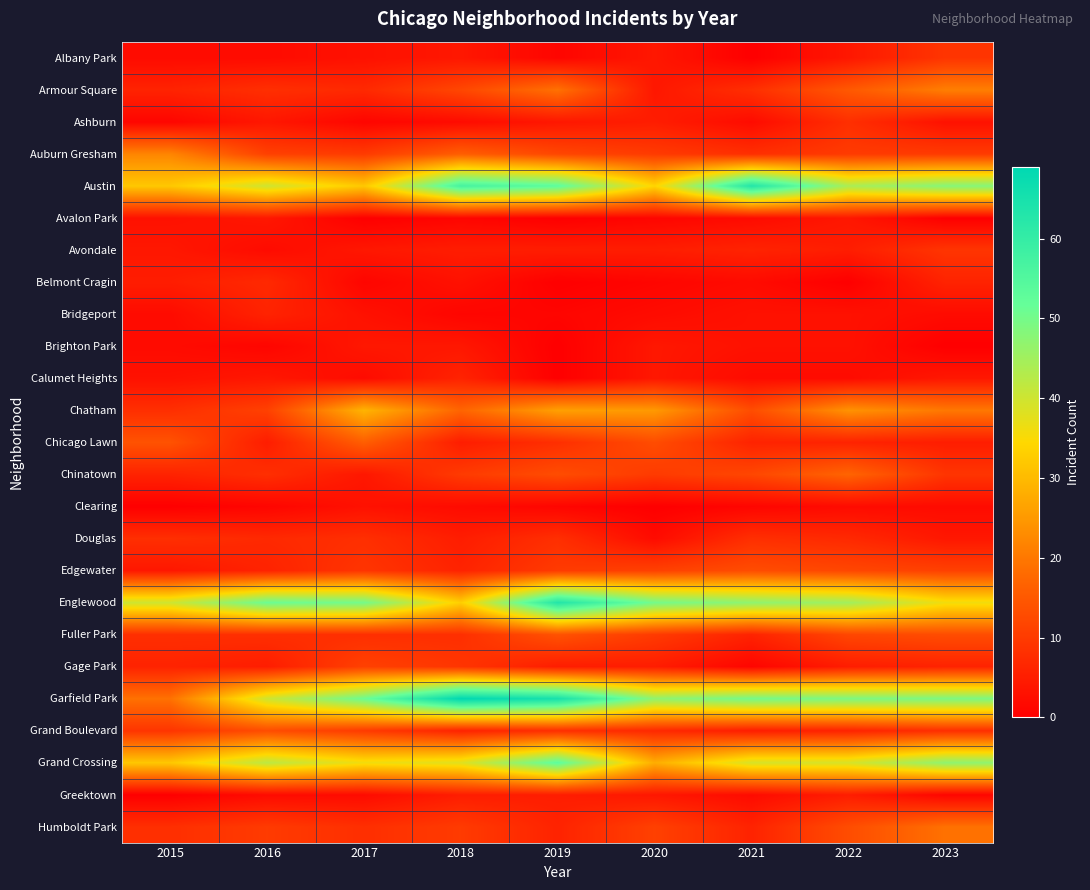

At 2022, list the series in order from largest to smallest.

Garfield Park, Englewood, Austin, Grand Crossing, Chatham, Chinatown, Armour Square, Humboldt Park, Edgewater, Fuller Park, Auburn Gresham, Ashburn, Douglas, Chicago Lawn, Grand Boulevard, Avondale, Gage Park, Greektown, Albany Park, Avalon Park, Bridgeport, Brighton Park, Calumet Heights, Clearing, Belmont Cragin